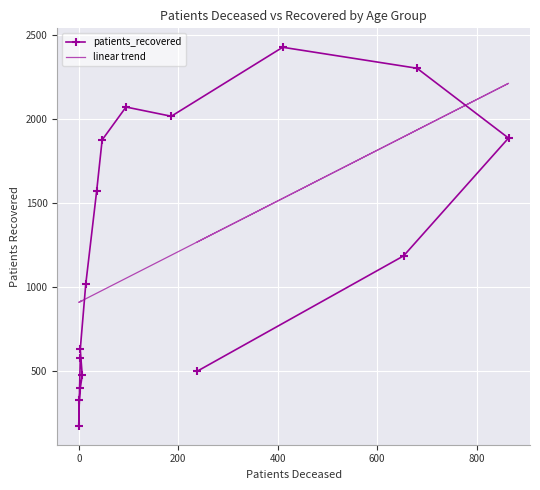

Reading right to left, what are all the values shown in this chart?

patients_recovered: 497.0	1184.0	1886.0	2302.0	2427.0	2016.0	2071.0	1875.0	1571.0	1014.0	627.0	472.0	397.0	323.0	172.0	577.0
linear trend: 1266.8	1893.5	2212.1	1934.3	1526.5	1188.3	1050.9	978.4	961.8	928.5	911.9	918.0	911.9	908.9	907.4	911.9